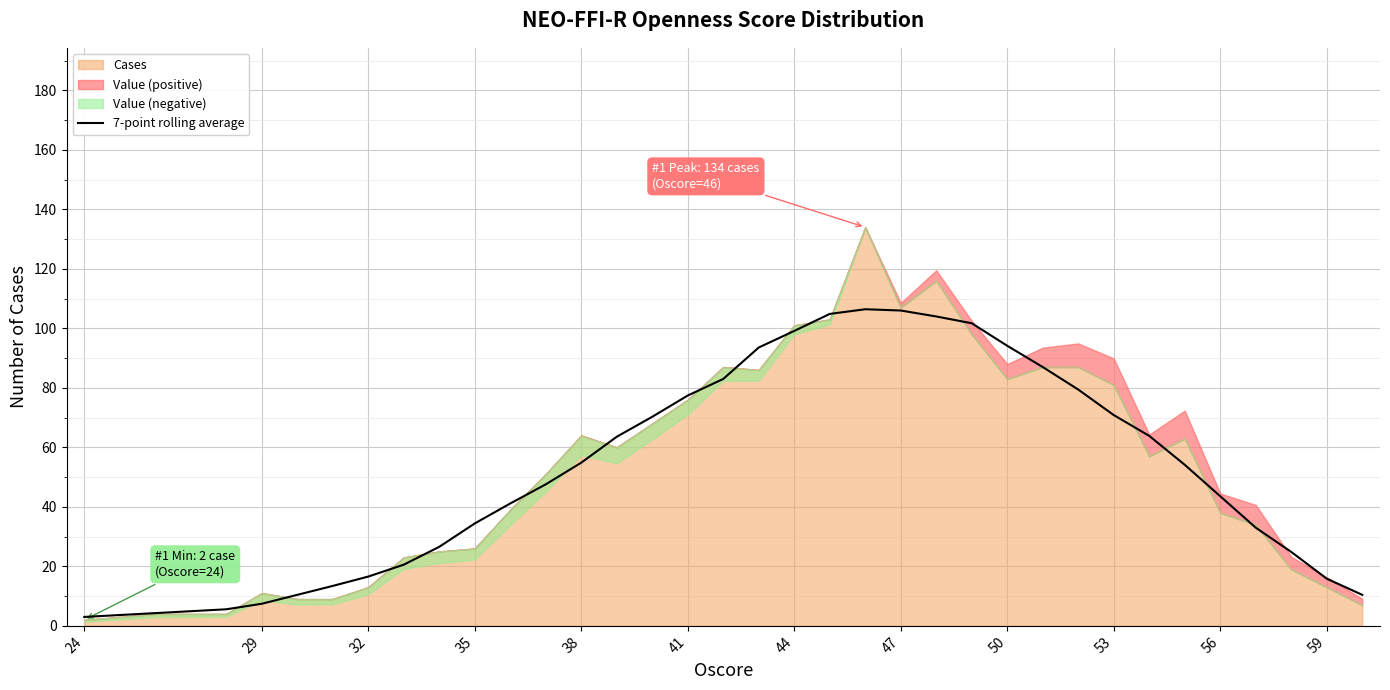

Is it true that 7-point rolling average equals 7.4 at 29?

True